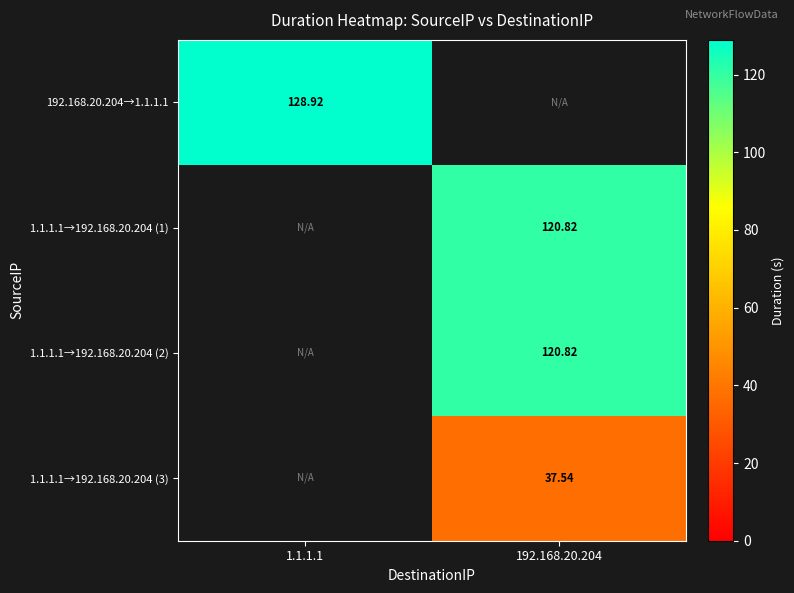

At which category is the sum across all series the highest?

192.168.20.204